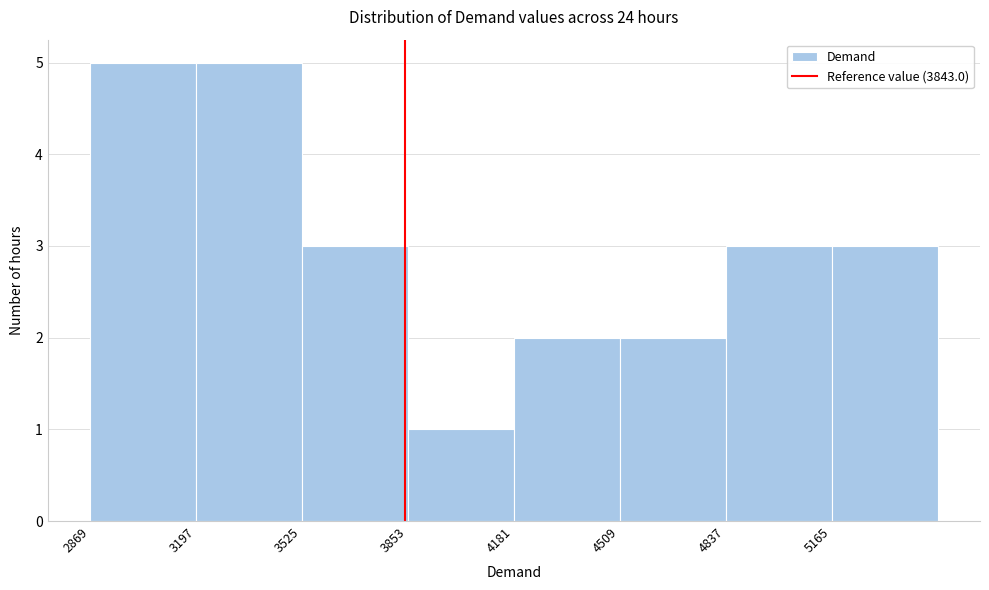

How tall is the bar that spans 4500 to 4850 on the x-axis? Neither the bar edges nor the heights are printed on the chart, so give them approximately, as read against the axes.

2